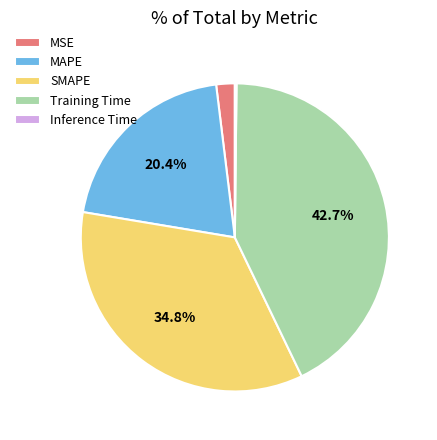

Which slice is the largest?

Training Time